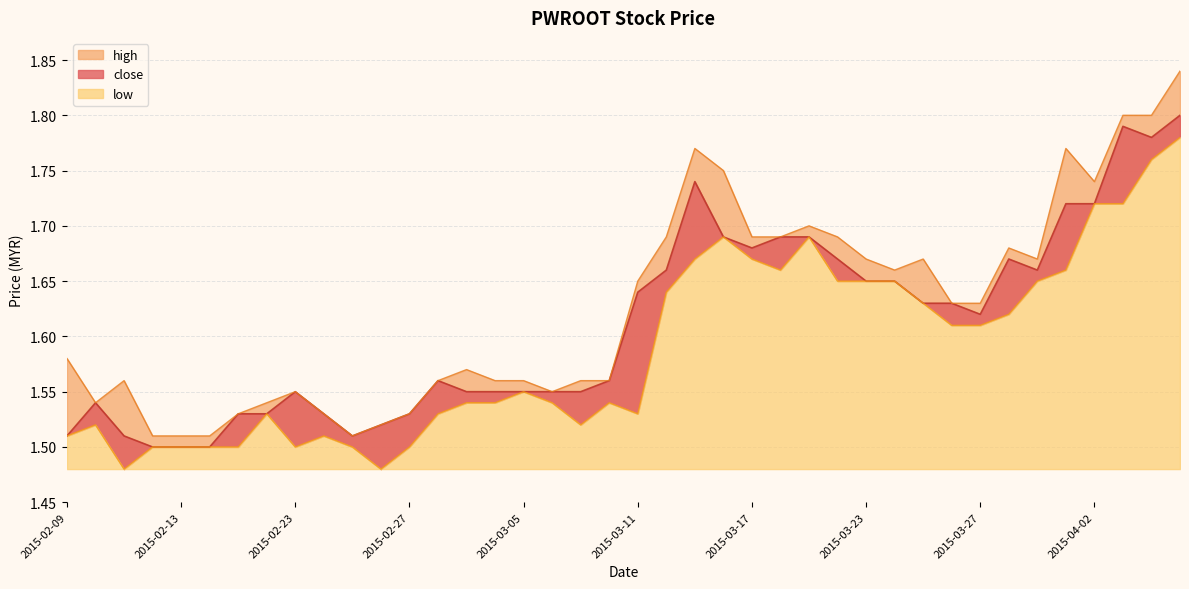

What is the maximum value for high?

1.8